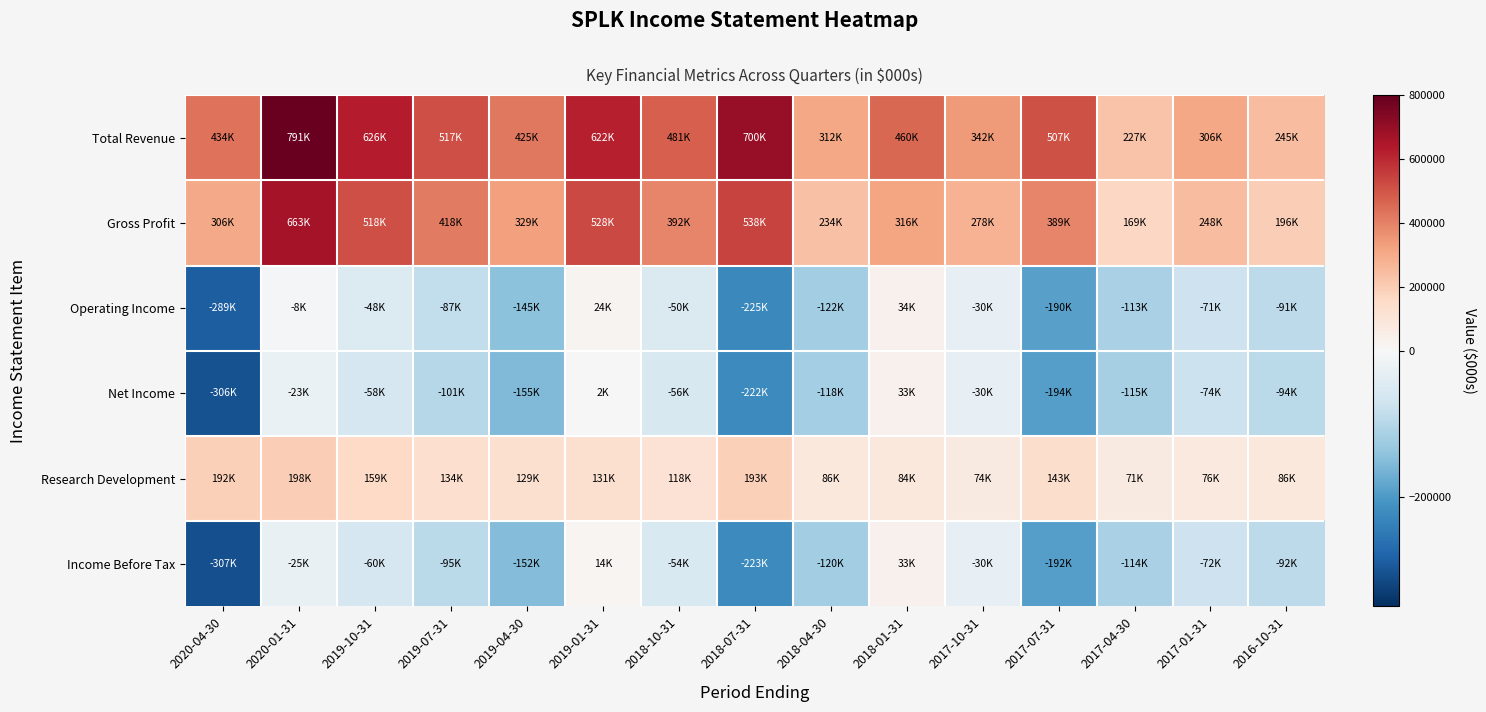

Reading left to right, extract all data points from this chart.

Total Revenue: 2020-04-30=434100	2020-01-31=791200	2019-10-31=626300	2019-07-31=516600	2019-04-30=424900	2019-01-31=622100	2018-10-31=481000	2018-07-31=699900	2018-04-30=311600	2018-01-31=459700	2017-10-31=342500	2017-07-31=507000	2017-04-30=226800	2017-01-31=306500	2016-10-31=244800
Gross Profit: 2020-04-30=305500	2020-01-31=663400	2019-10-31=518500	2019-07-31=418300	2019-04-30=329100	2019-01-31=528400	2018-10-31=391800	2018-07-31=538200	2018-04-30=233600	2018-01-31=315600	2017-10-31=278300	2017-07-31=389000	2017-04-30=168600	2017-01-31=248200	2016-10-31=196100
Operating Income: 2020-04-30=-288600	2020-01-31=-7800	2019-10-31=-47500	2019-07-31=-86900	2019-04-30=-144900	2019-01-31=24200	2018-10-31=-50000	2018-07-31=-225400	2018-04-30=-121500	2018-01-31=34400	2017-10-31=-29900	2017-07-31=-189800	2017-04-30=-112600	2017-01-31=-71100	2016-10-31=-90900
Net Income: 2020-04-30=-305600	2020-01-31=-22700	2019-10-31=-57600	2019-07-31=-100900	2019-04-30=-155400	2019-01-31=2100	2018-10-31=-55700	2018-07-31=-222000	2018-04-30=-118500	2018-01-31=33200	2017-10-31=-29700	2017-07-31=-193700	2017-04-30=-115100	2017-01-31=-74200	2016-10-31=-93500
Research Development: 2020-04-30=192100	2020-01-31=197500	2019-10-31=158700	2019-07-31=133900	2019-04-30=129000	2019-01-31=131200	2018-10-31=117700	2018-07-31=193100	2018-04-30=86400	2018-01-31=84000	2017-10-31=74100	2017-07-31=143100	2017-04-30=71300	2017-01-31=75600	2016-10-31=85700
Income Before Tax: 2020-04-30=-307200	2020-01-31=-24700	2019-10-31=-59500	2019-07-31=-95200	2019-04-30=-152200	2019-01-31=13900	2018-10-31=-53900	2018-07-31=-223200	2018-04-30=-120500	2018-01-31=33100	2017-10-31=-29900	2017-07-31=-192000	2017-04-30=-113800	2017-01-31=-72400	2016-10-31=-92100